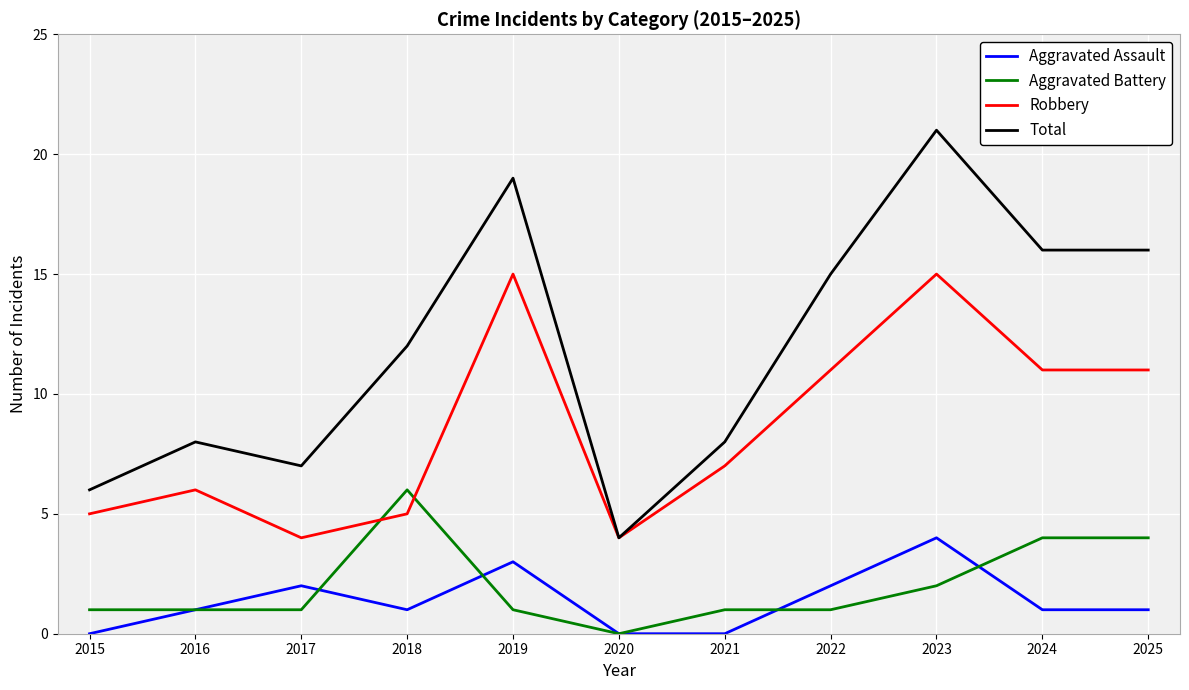

True or false: Total and Aggravated Battery cross at least once.

False